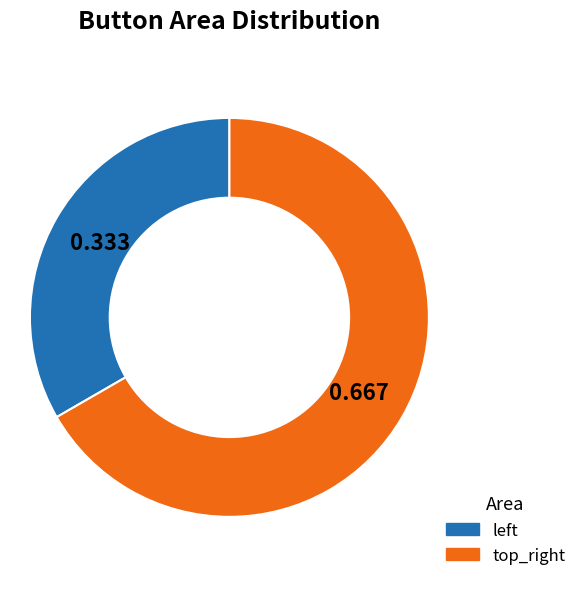

What is the majority slice?

top_right